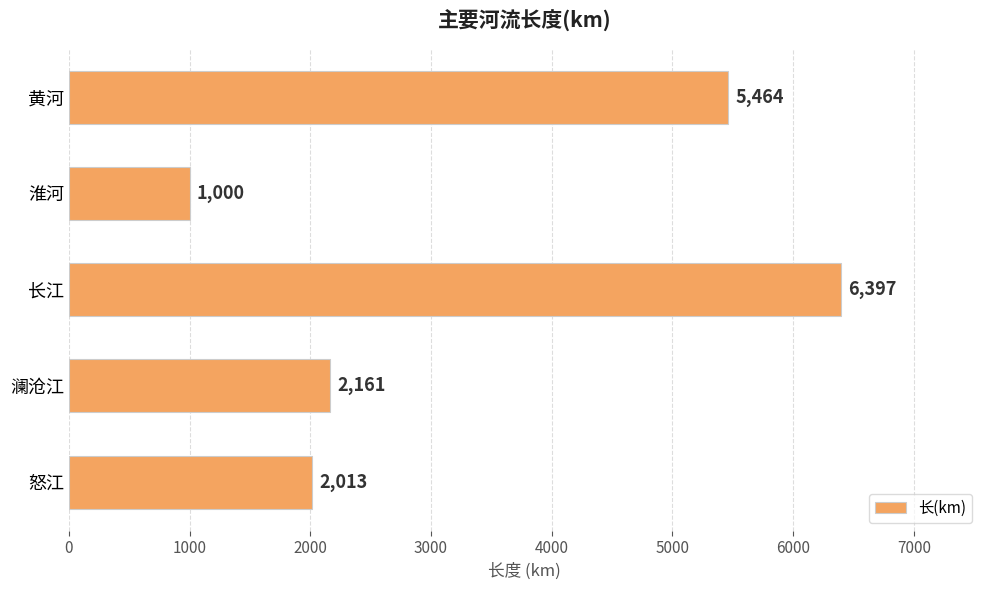

The value at 长江 is 6397. True or false?

True